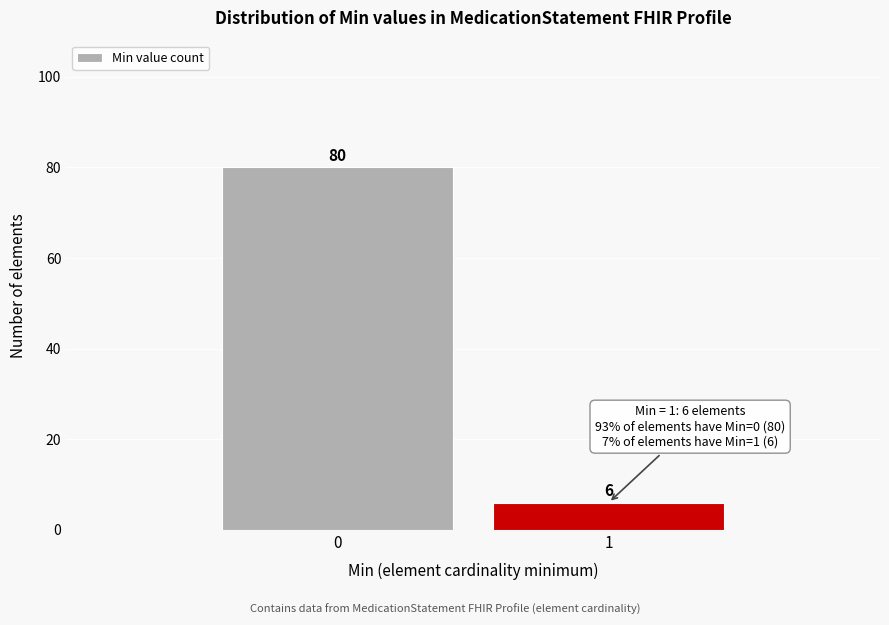

Reading right to left, transcribe all the data shown in this chart.

6	80